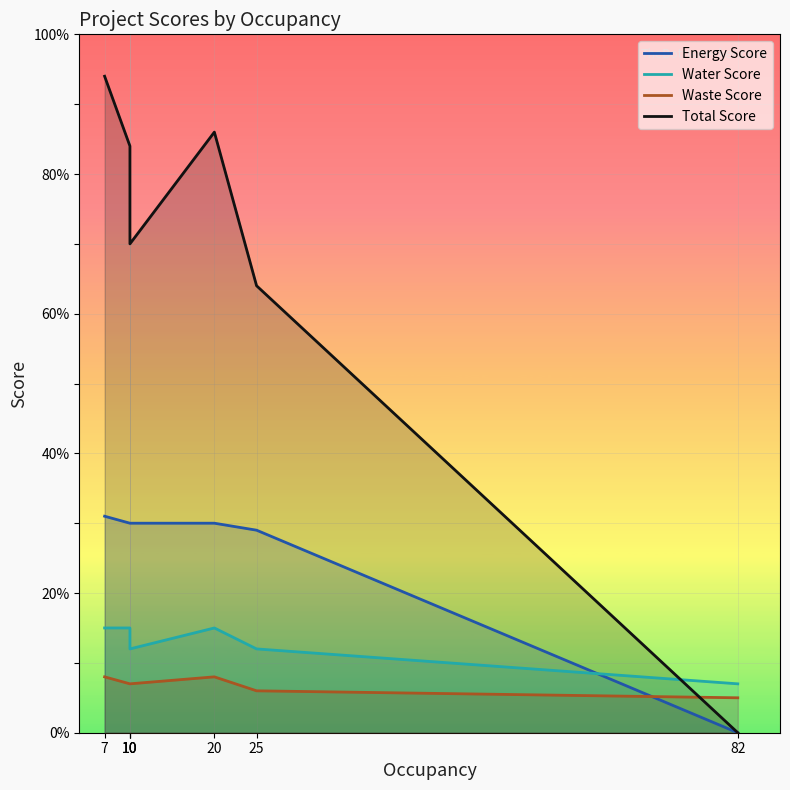

Between 10 and 7, which is larger?

7